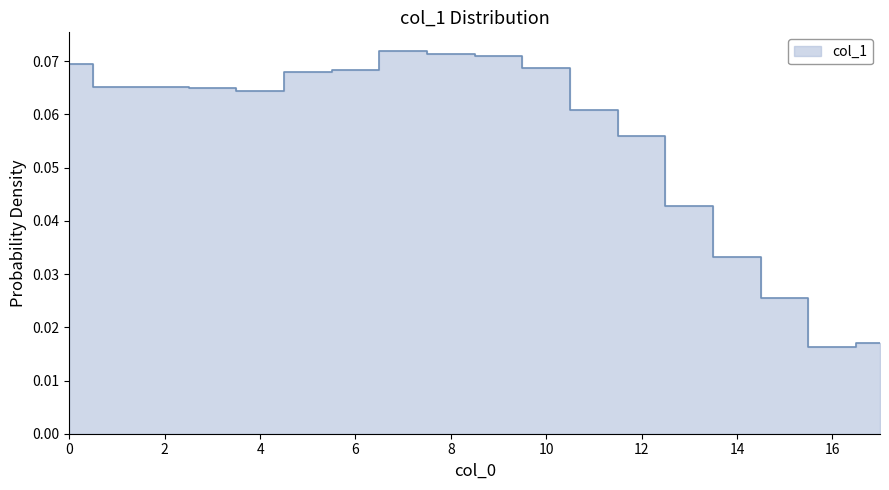

Reading left to right, extract all data points from this chart.

0.1	0.1	0.1	0.1	0.1	0.1	0.1	0.1	0.1	0.1	0.1	0.1	0.1	0.0	0.0	0.0	0.0	0.0